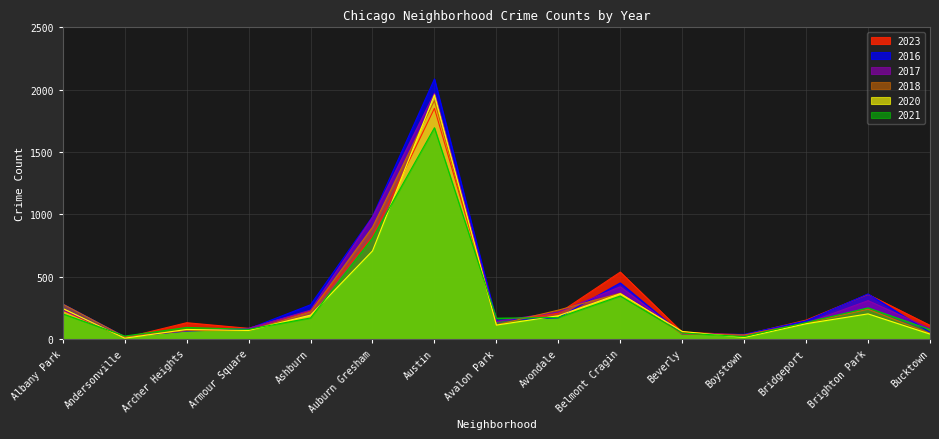

Rank the series at Brighton Park from lowest to highest value.

2020, 2018, 2021, 2017, 2023, 2016